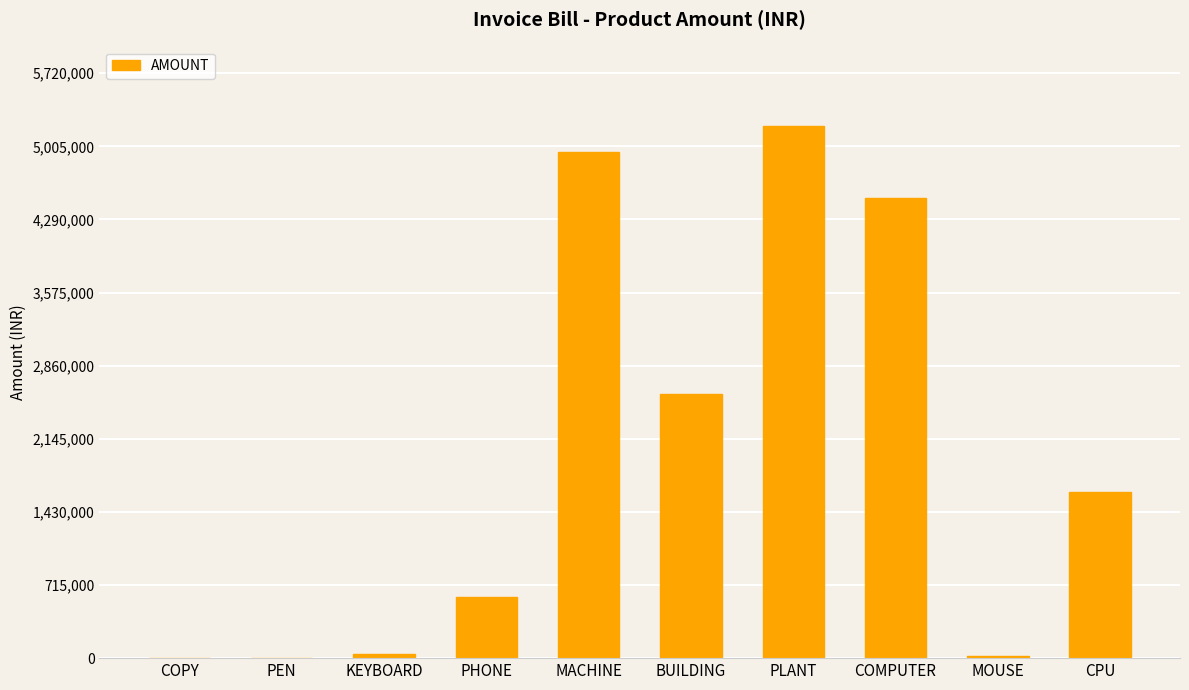

What is the sum of all values?

19508300